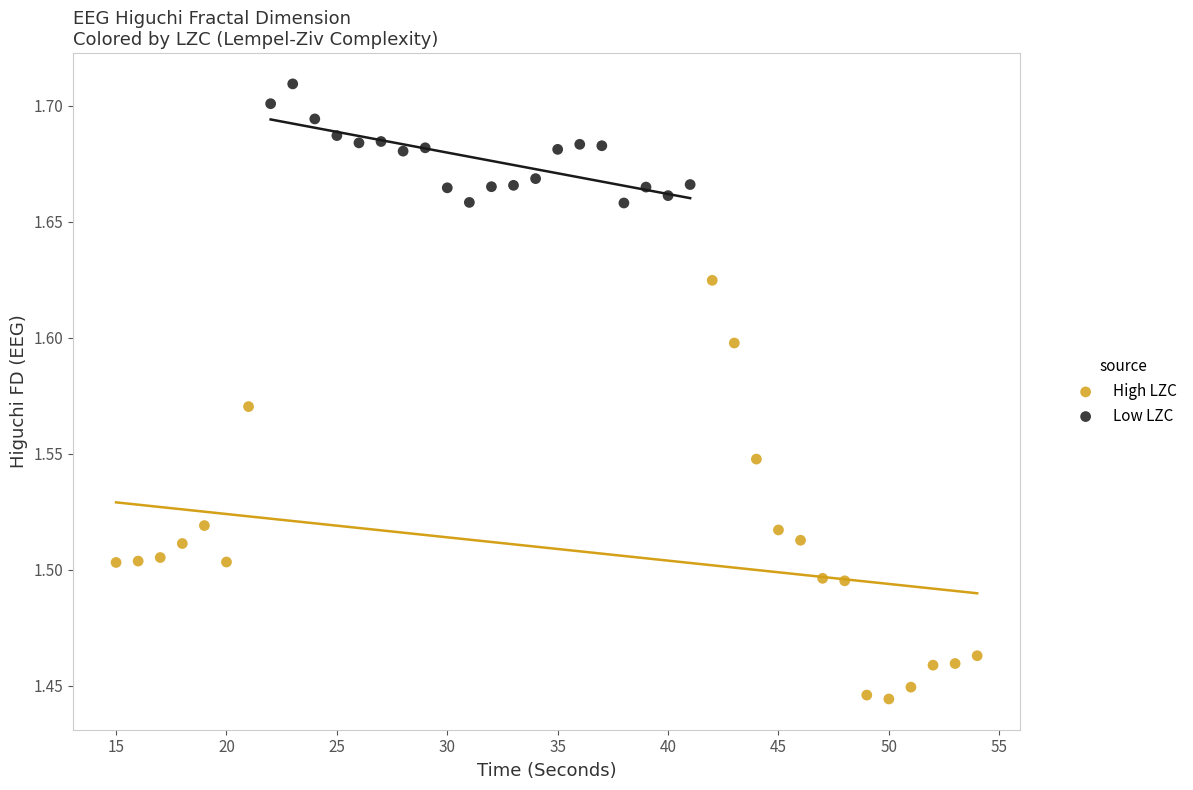

Which series reaches the minimum Y coordinate?

High LZC